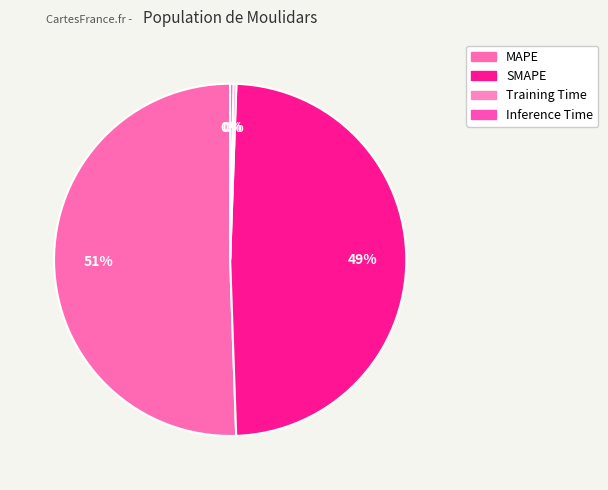

What percentage is NOT represented by Inference Time?

99.7%